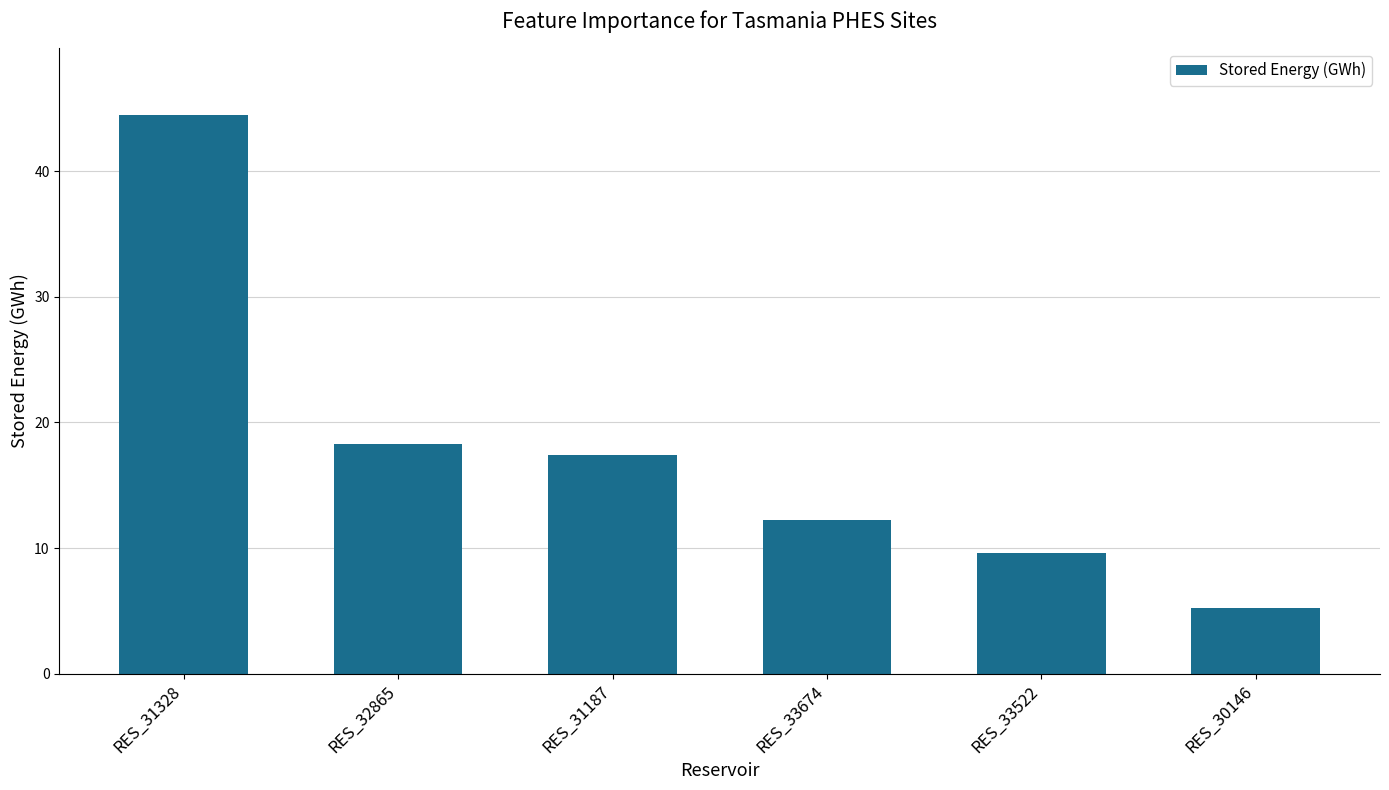

Reading left to right, extract all data points from this chart.

44.4	18.3	17.4	12.2	9.6	5.2